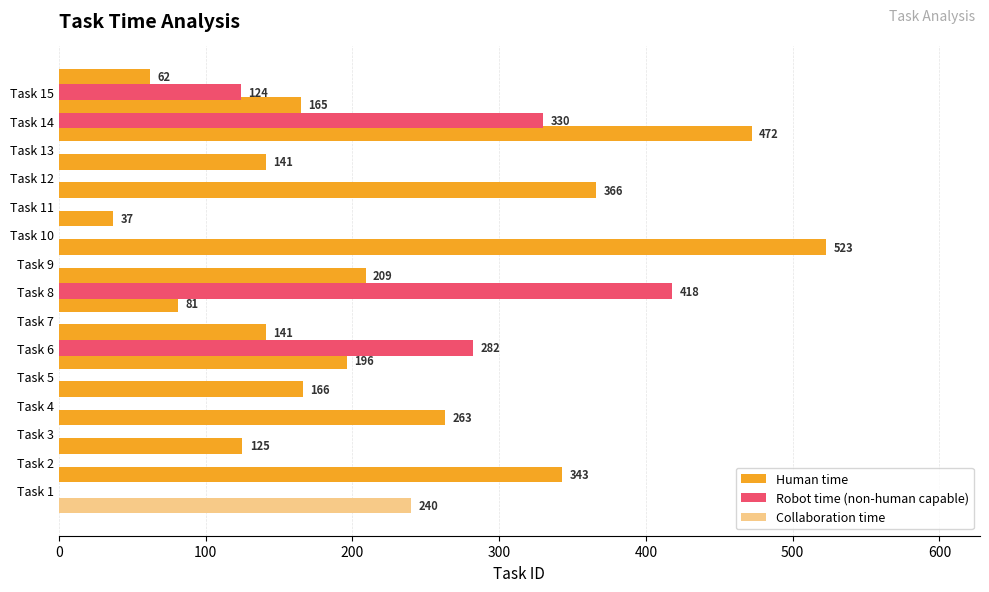

What is the sum of all Collaboration time values?

240